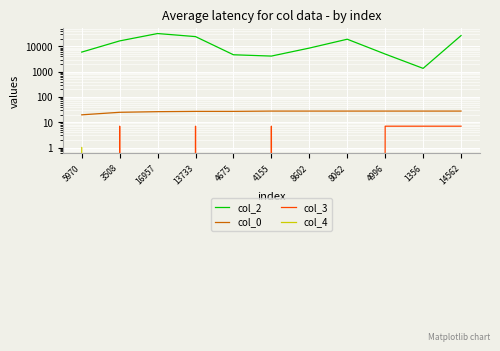

Rank the series by their maximum value, from lowest to highest.

col_4, col_3, col_0, col_2